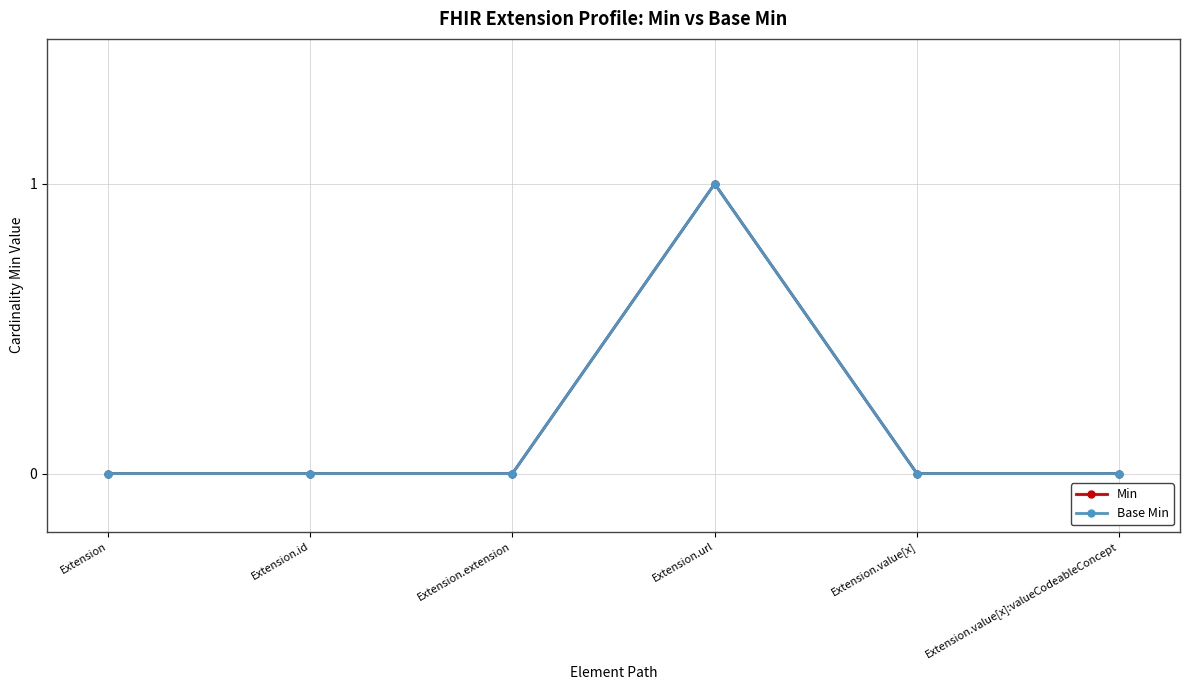

Which series has the largest range (max minus min)?

Min